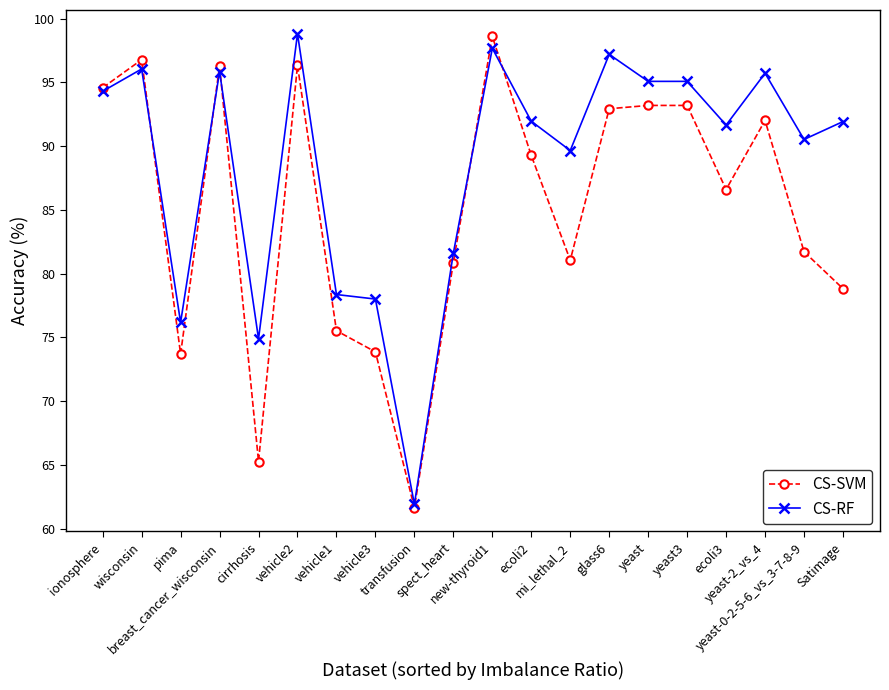

What is the difference between the CS-SVM values at cirrhosis and spect_heart?

15.6